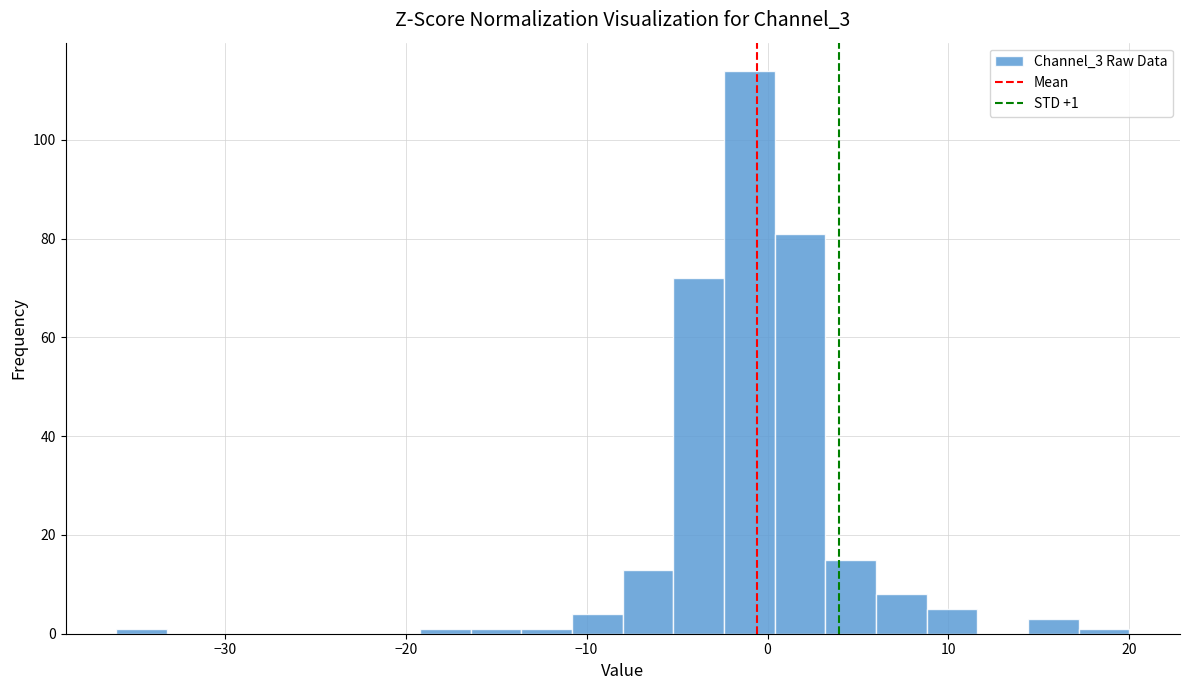

Around what value on the x-axis is the tallest bar? Give the approximate position of its centre, as read against the axis.

-1